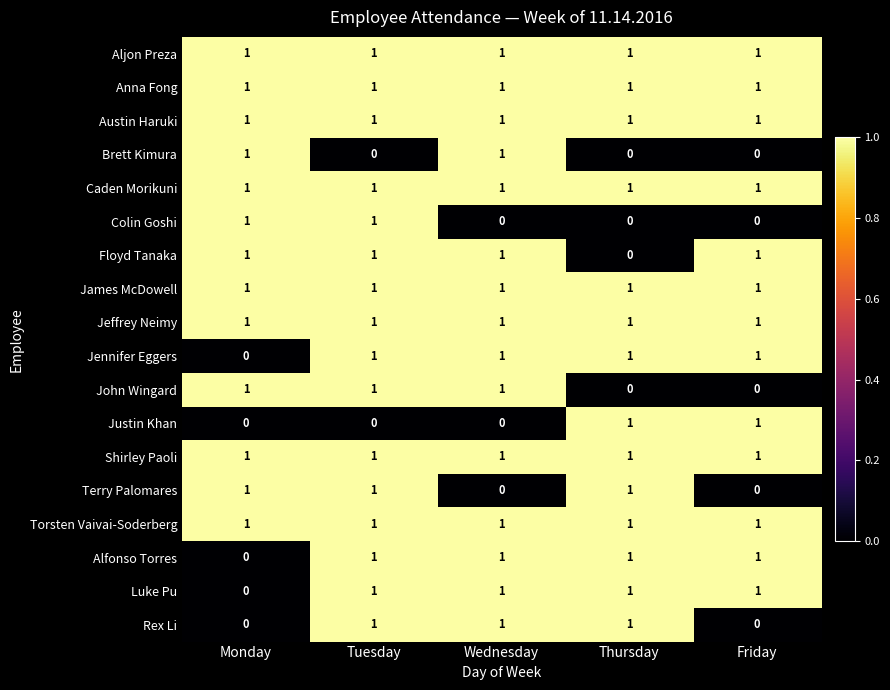

What is the total value across all series at Tuesday?

16